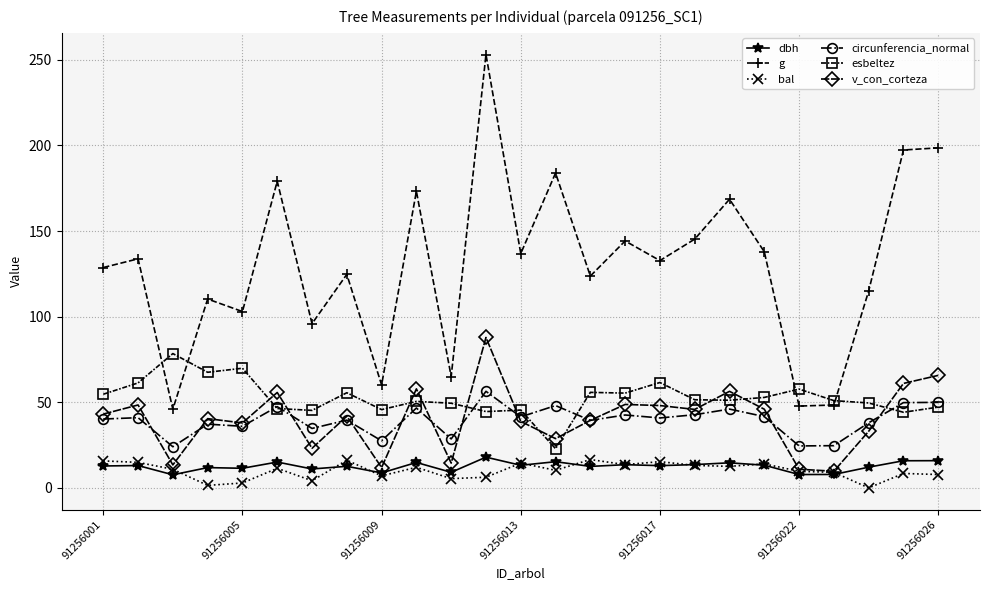

What is the value of the g point at the 6th from the left?

179.1